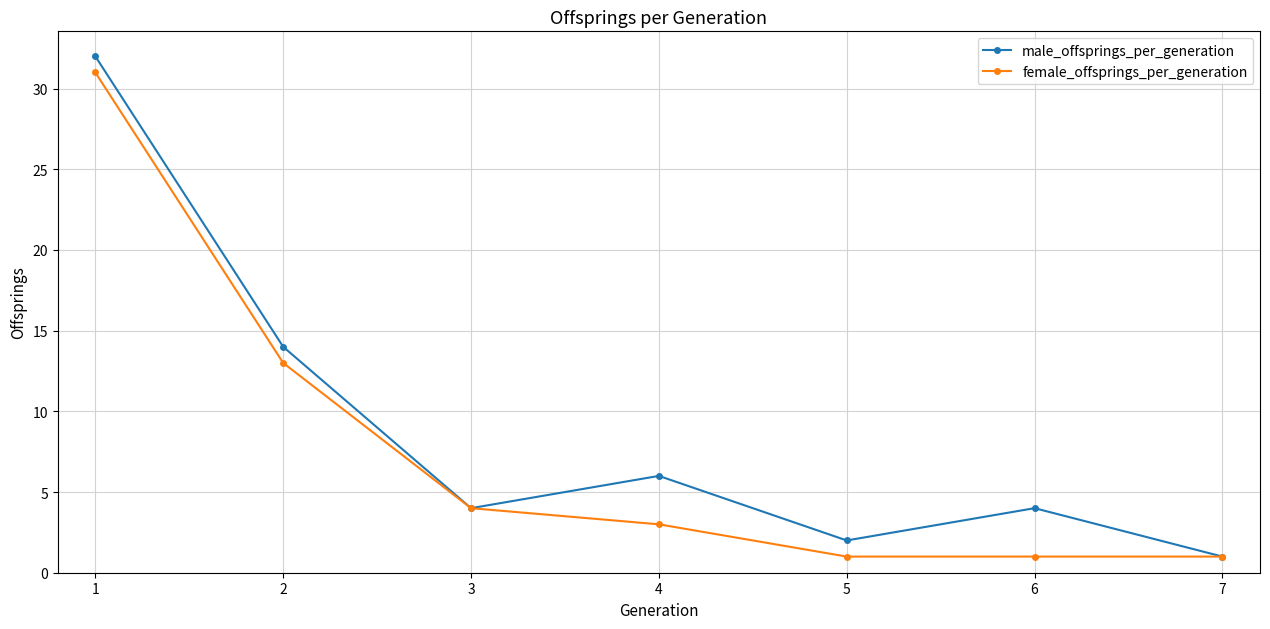

What are all the series names shown in the legend?

male_offsprings_per_generation, female_offsprings_per_generation